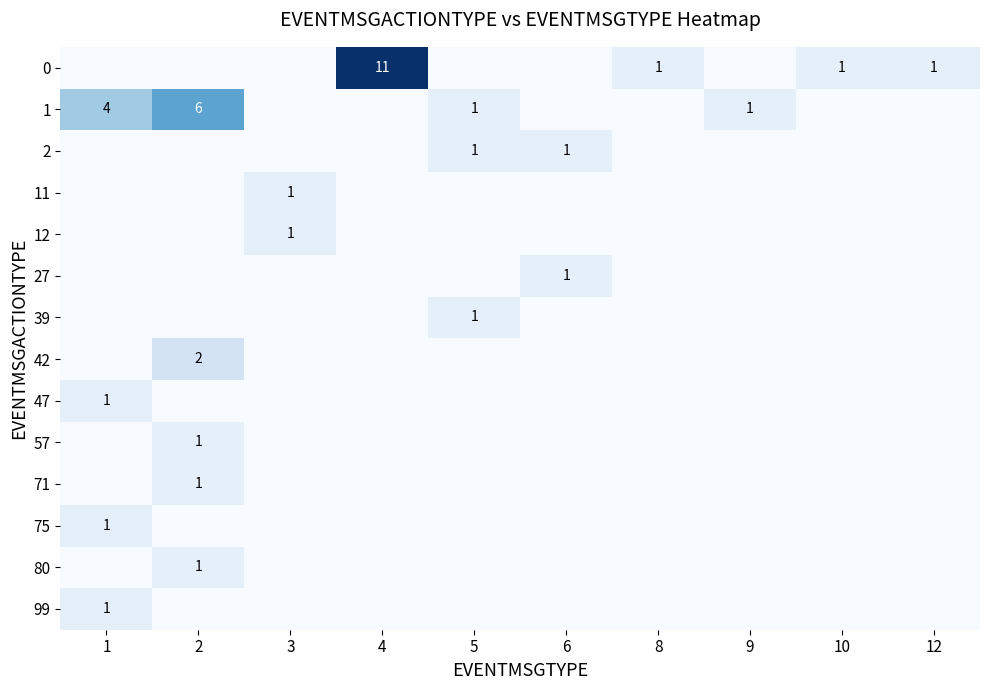

Is it true that 0 equals 1 at 10?

True